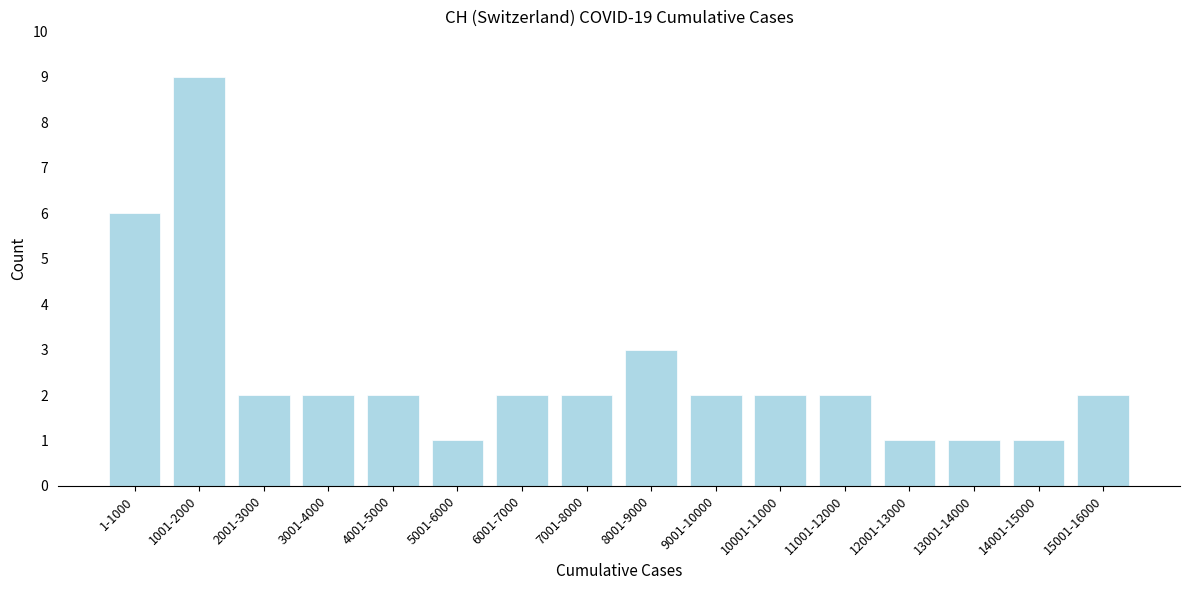

Reading left to right, what are all the values shown in this chart?

1-1000=6	1001-2000=9	2001-3000=2	3001-4000=2	4001-5000=2	5001-6000=1	6001-7000=2	7001-8000=2	8001-9000=3	9001-10000=2	10001-11000=2	11001-12000=2	12001-13000=1	13001-14000=1	14001-15000=1	15001-16000=2